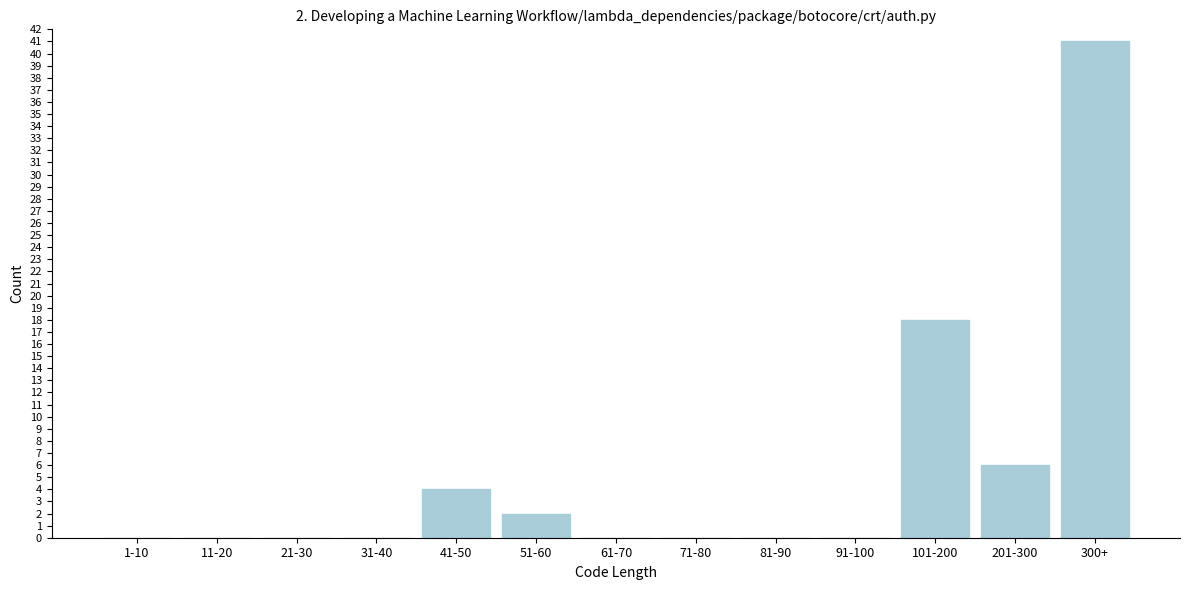

Reading left to right, extract all data points from this chart.

1-10=0	11-20=0	21-30=0	31-40=0	41-50=4	51-60=2	61-70=0	71-80=0	81-90=0	91-100=0	101-200=18	201-300=6	300+=41